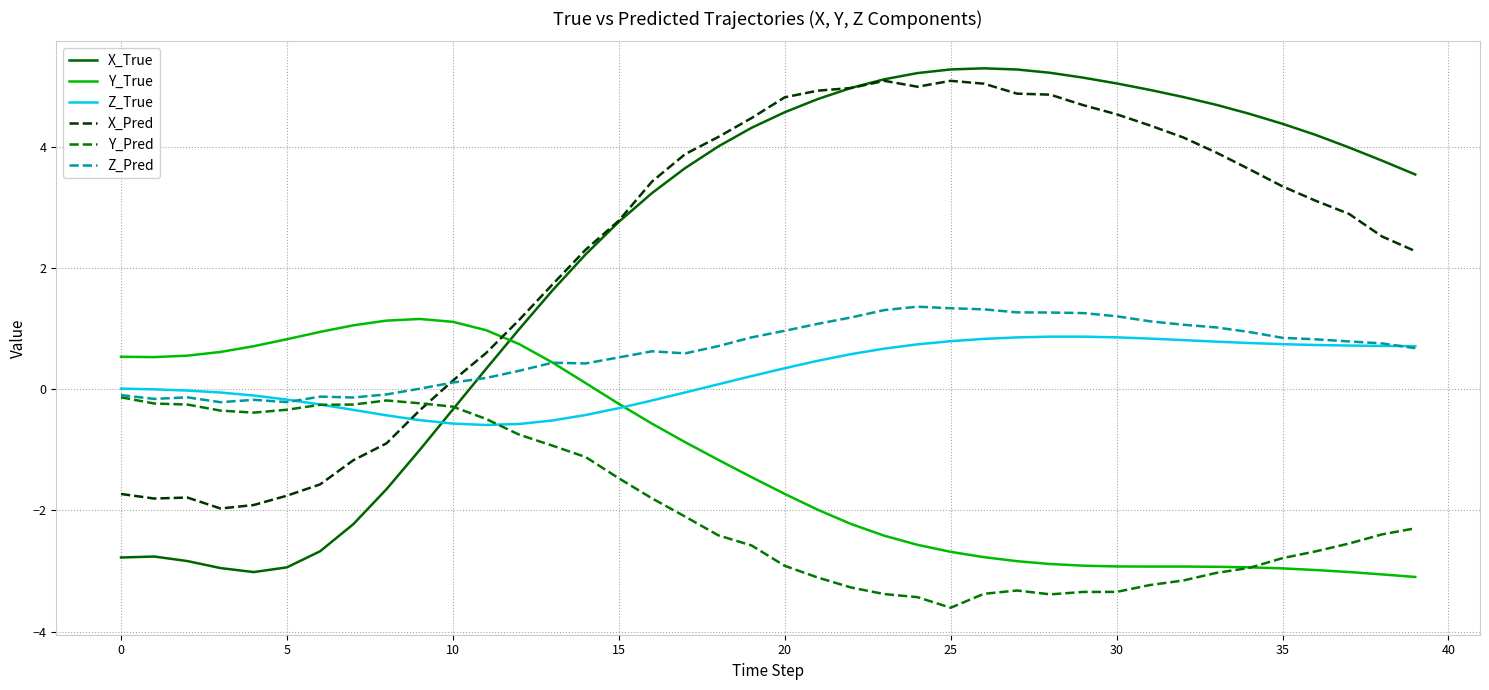

Which series has the widest spread of values?

X_True